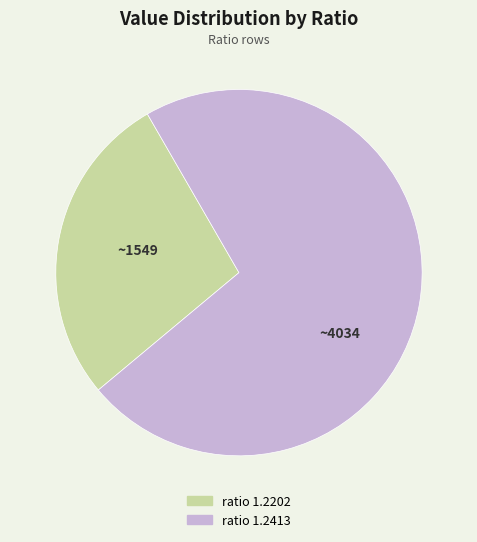

Is there a majority slice in this chart?

Yes